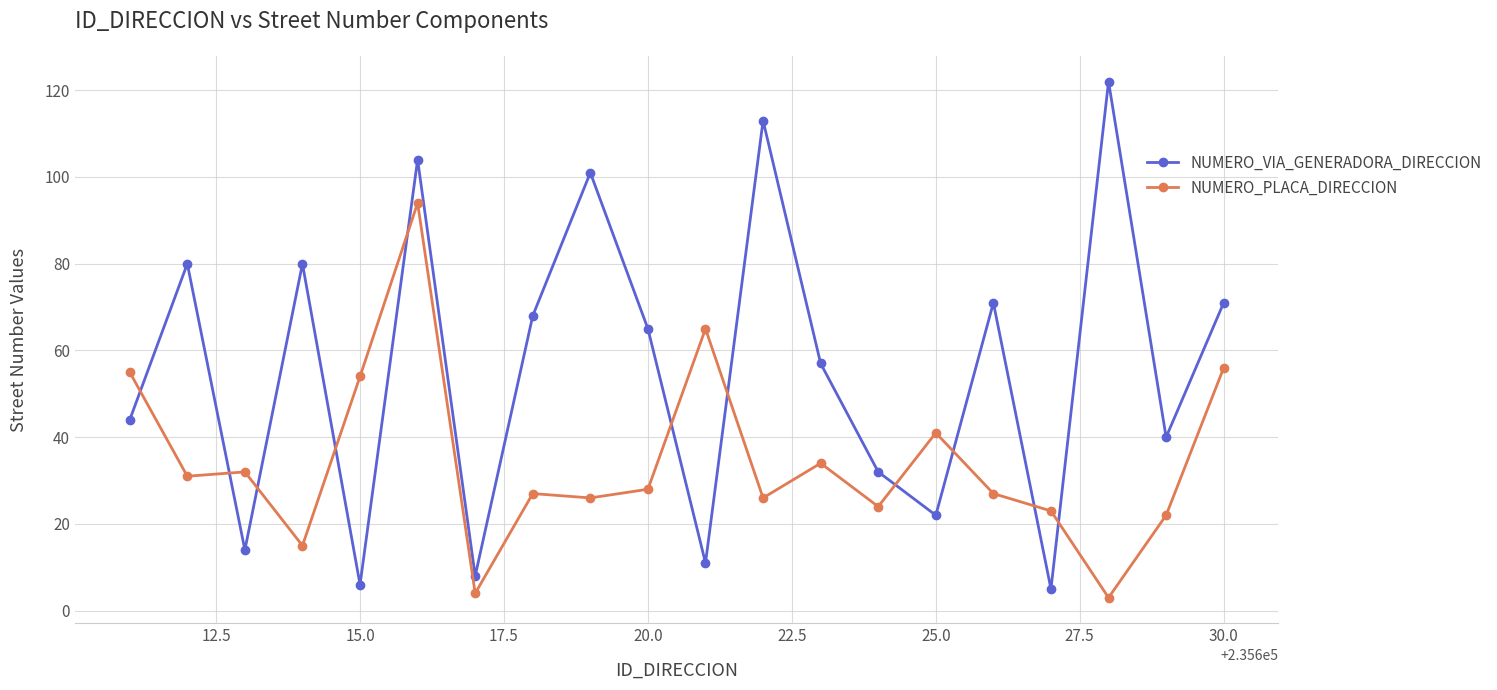

List the series in order of their overall mean, lowest first.

NUMERO_PLACA_DIRECCION, NUMERO_VIA_GENERADORA_DIRECCION